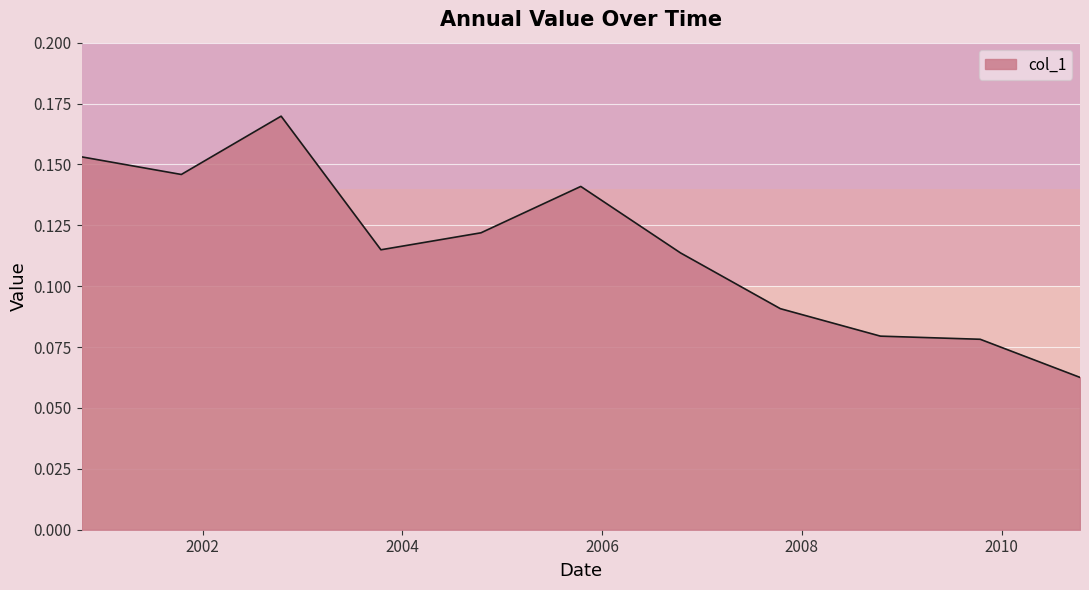

Is this an area chart (filled region under the line)?

Yes